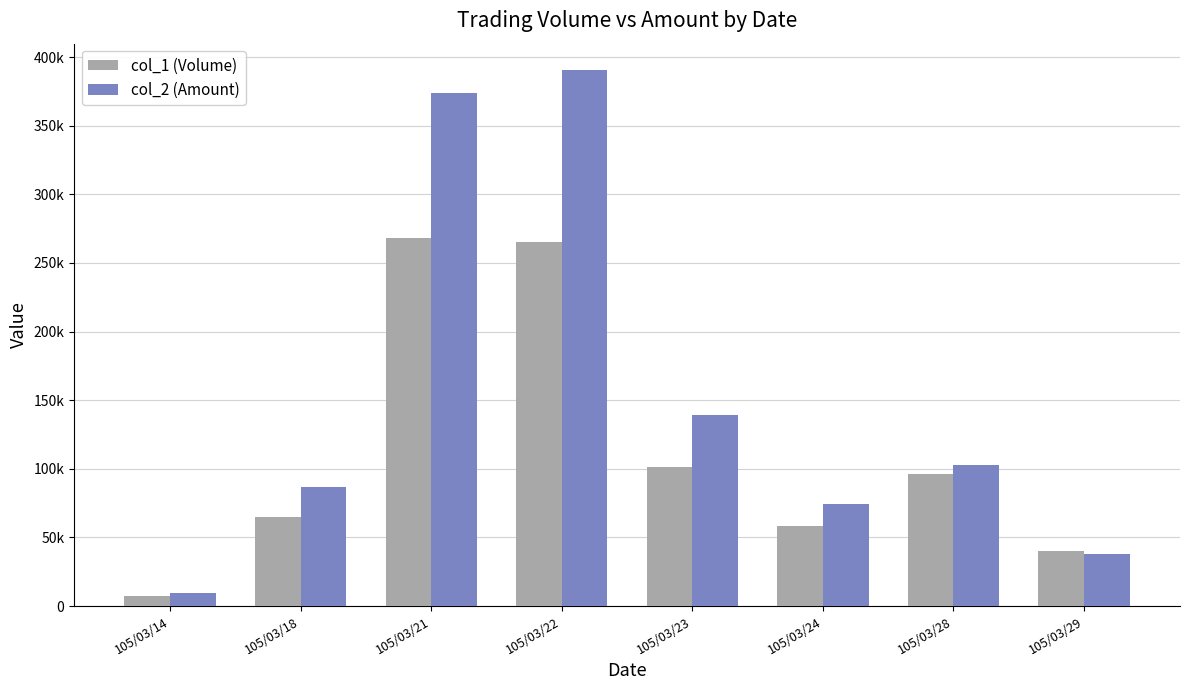

The col_1 (Volume) series shows 88743 at 105/03/24. True or false?

False